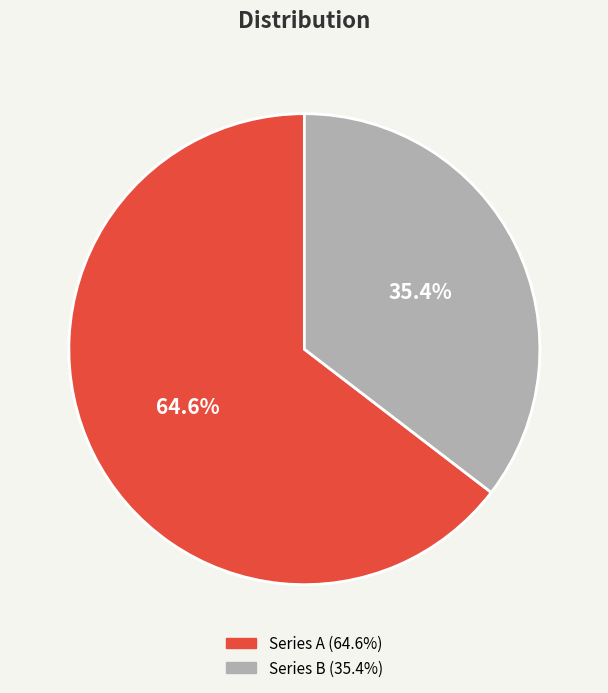

To the nearest percent, what is the average slice percentage?

50%